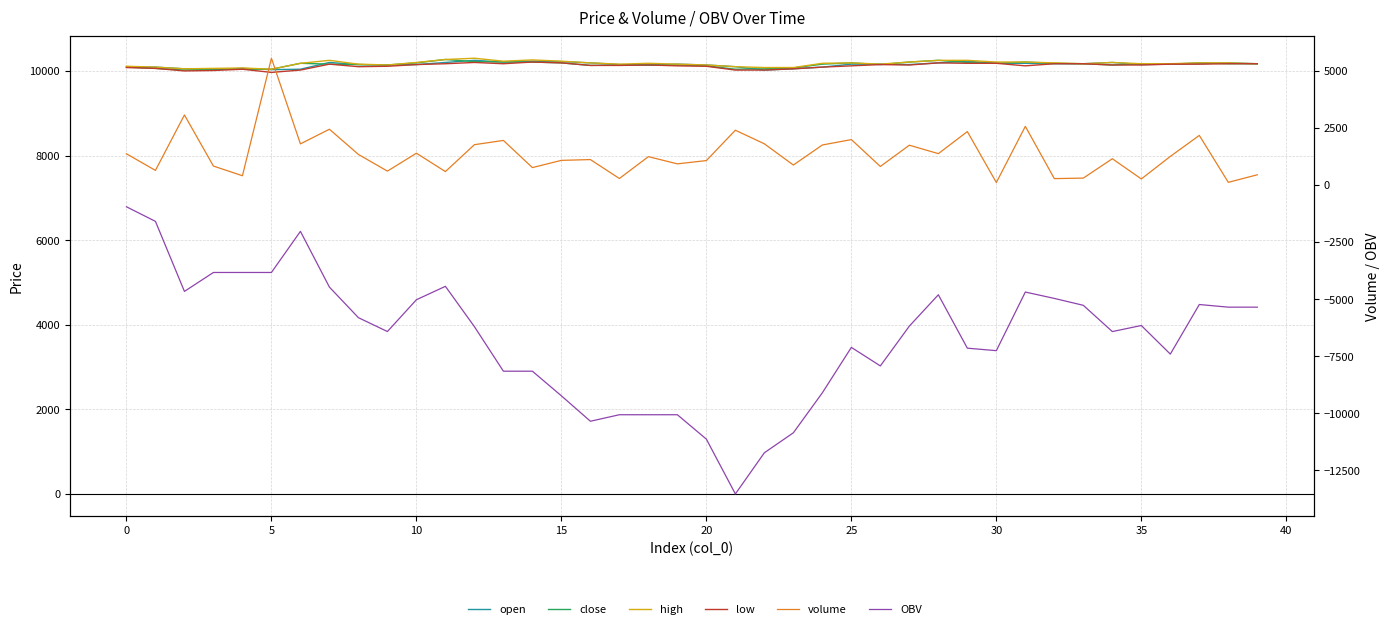

Reading left to right, what are all the values shown in this chart?

open: 10090.0	10090.0	10050.0	10030.0	10060.0	10030.0	10040.0	10200.0	10150.0	10140.0	10150.0	10200.0	10250.0	10210.0	10230.0	10220.0	10190.0	10150.0	10140.0	10160.0	10140.0	10100.0	10020.0	10050.0	10090.0	10160.0	10160.0	10150.0	10190.0	10230.0	10180.0	10180.0	10170.0	10170.0	10200.0	10150.0	10160.0	10170.0	10190.0	10170.0
close: 10090.0	10060.0	10020.0	10040.0	10040.0	10040.0	10180.0	10160.0	10150.0	10140.0	10190.0	10270.0	10220.0	10210.0	10210.0	10190.0	10130.0	10140.0	10140.0	10140.0	10120.0	10040.0	10050.0	10070.0	10160.0	10190.0	10150.0	10210.0	10250.0	10200.0	10180.0	10210.0	10180.0	10170.0	10140.0	10170.0	10160.0	10190.0	10170.0	10170.0
high: 10110.0	10090.0	10050.0	10060.0	10070.0	10040.0	10180.0	10250.0	10160.0	10140.0	10200.0	10270.0	10300.0	10230.0	10260.0	10230.0	10190.0	10160.0	10180.0	10160.0	10140.0	10100.0	10080.0	10080.0	10180.0	10190.0	10160.0	10210.0	10250.0	10250.0	10210.0	10210.0	10190.0	10170.0	10200.0	10170.0	10170.0	10190.0	10190.0	10170.0
low: 10080.0	10060.0	10000.0	10010.0	10040.0	9965.0	10020.0	10160.0	10100.0	10110.0	10150.0	10170.0	10200.0	10170.0	10210.0	10190.0	10130.0	10130.0	10140.0	10120.0	10110.0	10020.0	10020.0	10050.0	10090.0	10120.0	10150.0	10140.0	10190.0	10180.0	10180.0	10120.0	10170.0	10170.0	10140.0	10140.0	10160.0	10160.0	10170.0	10170.0
volume: 1367.7	639.3	3068.5	829.3	405.1	5554.9	1801.6	2443.5	1338.8	607.7	1393.3	587.5	1766.1	1952.6	762.5	1079.2	1113.3	284.6	1242.1	926.2	1069.9	2400.4	1804.0	875.1	1753.1	1989.6	812.1	1744.0	1373.9	2340.4	109.2	2568.9	279.5	302.0	1150.5	265.4	1252.4	2172.7	116.1	447.7
OBV: -954.8	-1594.1	-4662.6	-3833.3	-3833.3	-3833.3	-2031.7	-4475.3	-5814.1	-6421.8	-5028.5	-4441.0	-6207.2	-8159.8	-8159.8	-9239.0	-10352.4	-10067.7	-10067.7	-10067.7	-11137.6	-13538.0	-11734.0	-10858.9	-9105.8	-7116.3	-7928.4	-6184.4	-4810.4	-7150.9	-7260.1	-4691.1	-4970.6	-5272.6	-6423.2	-6157.8	-7410.1	-5237.5	-5353.6	-5353.6